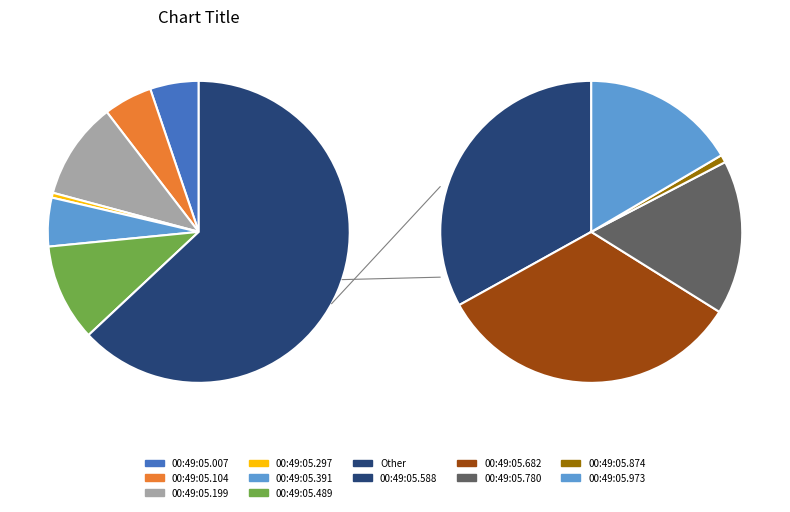

Which slice is the largest?

00:49:05.587745